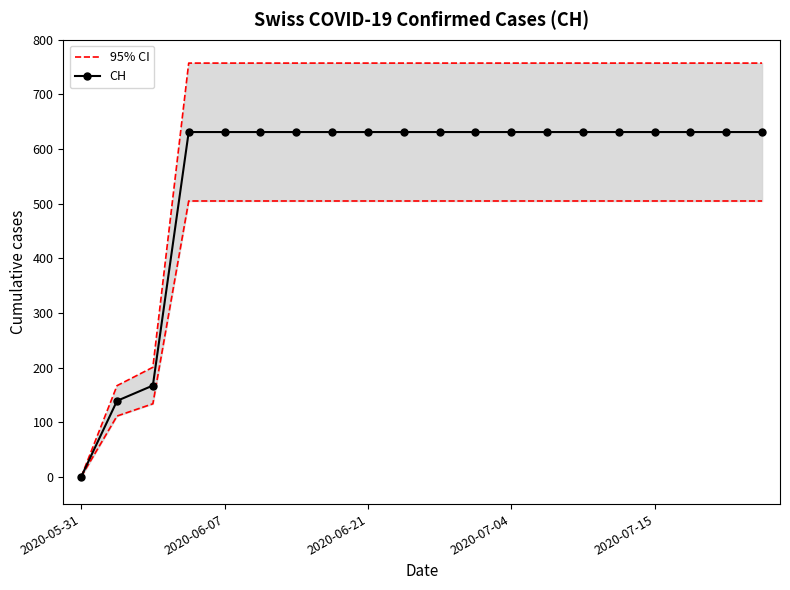

Which category has the lowest value in the CH series?

2020-05-31